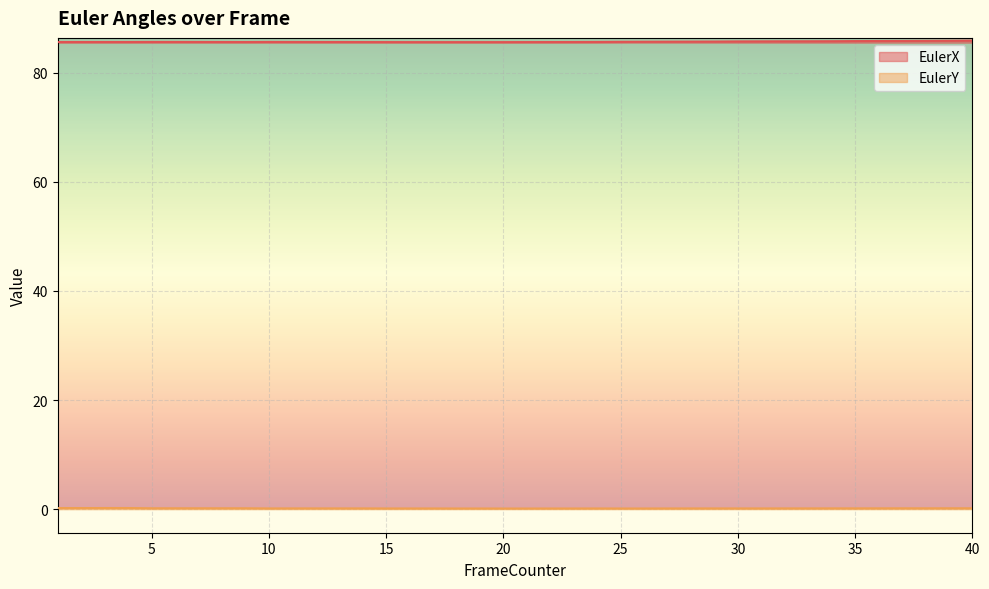

At which category does EulerY reach its first local valley?

10